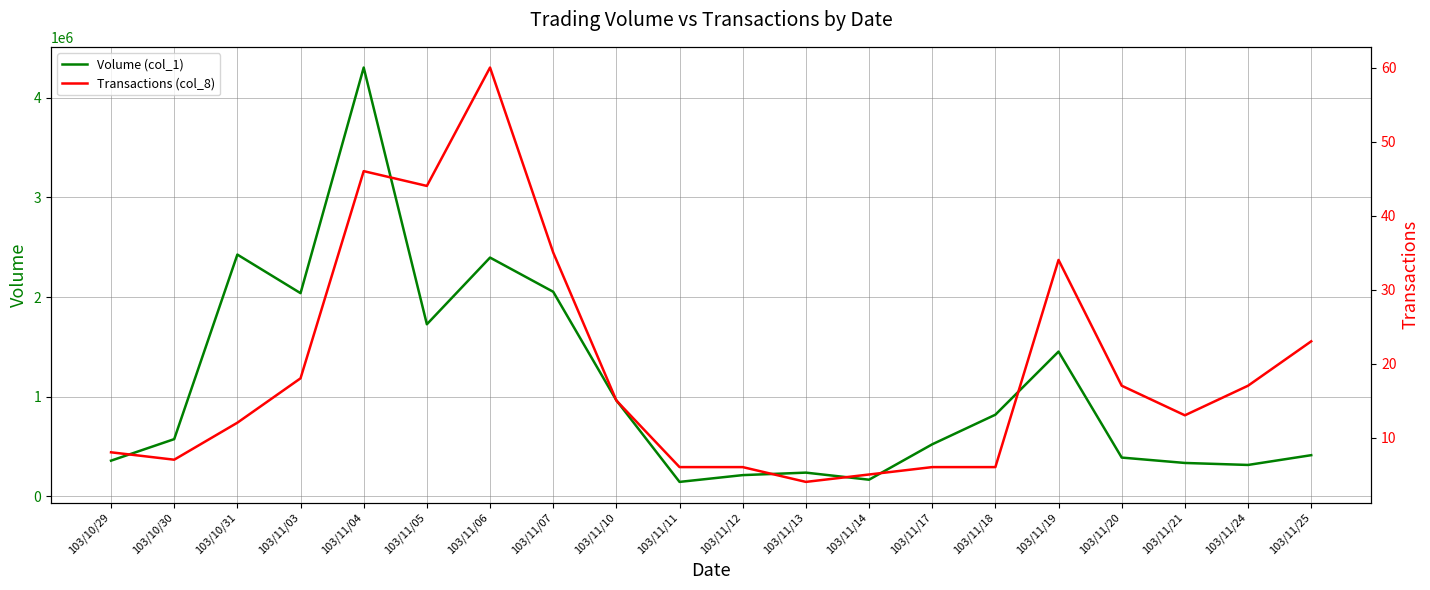

True or false: Volume (col_1) and Transactions (col_8) intersect in this chart.

False